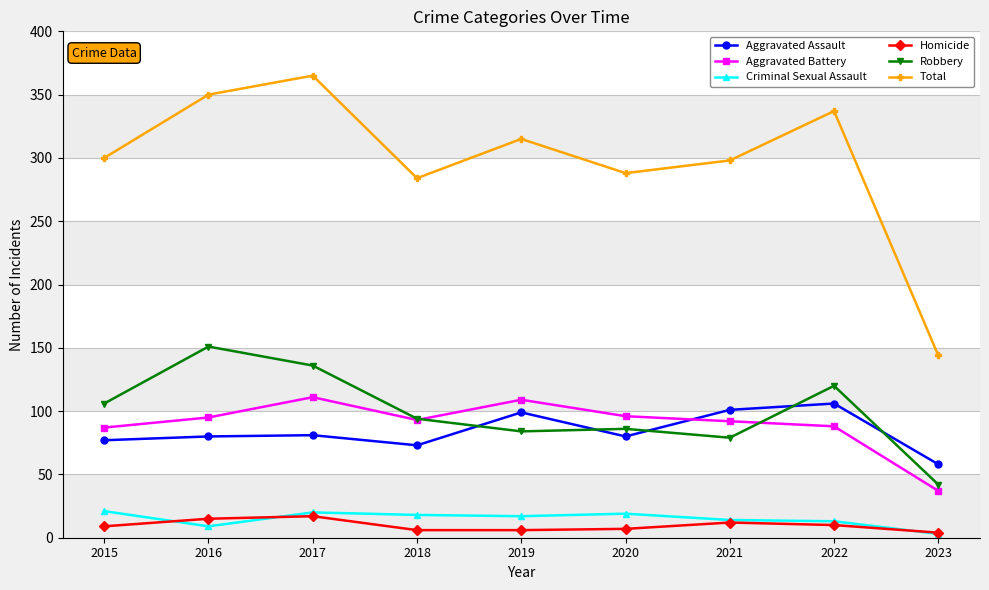

Which category has the lowest value in the Aggravated Battery series?

2023